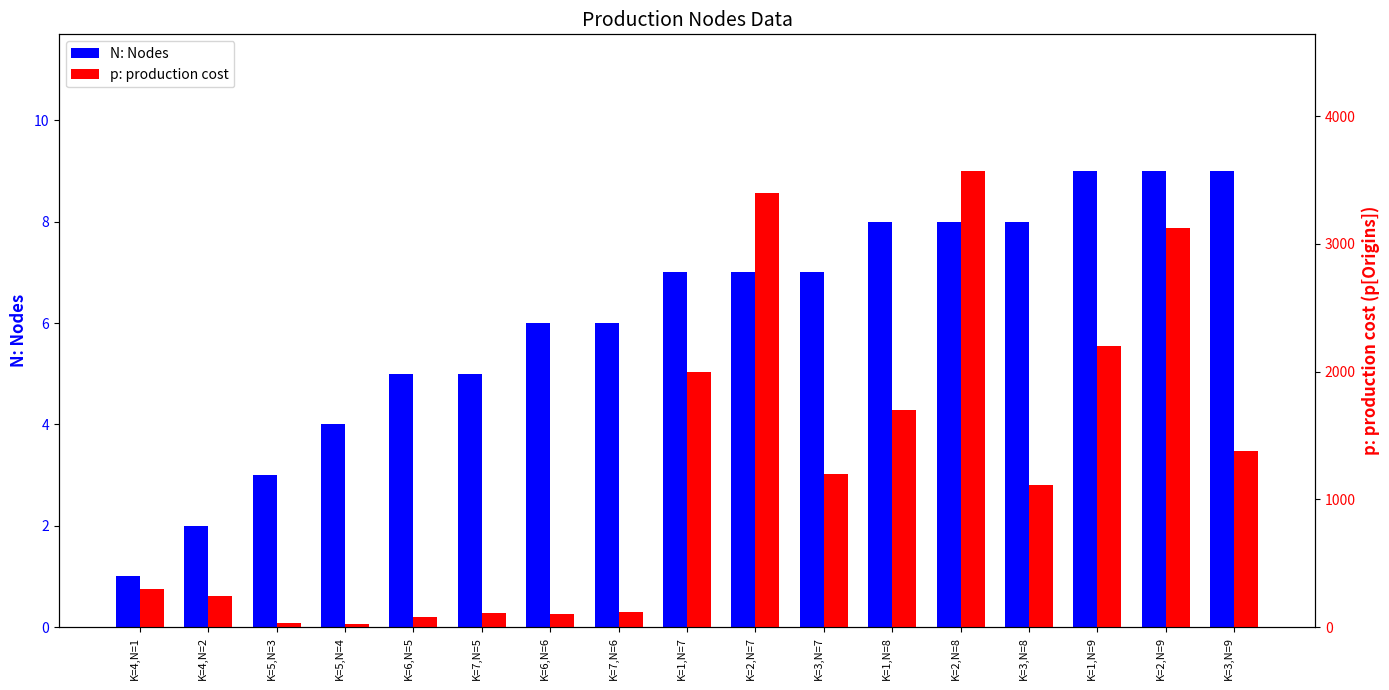

Which category has the lowest value in the N: Nodes series?

K=4,N=1